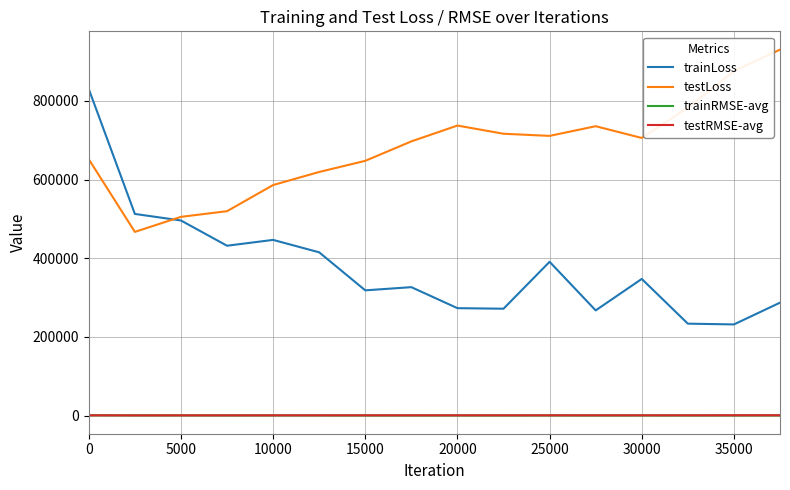

Which series has the widest spread of values?

trainLoss